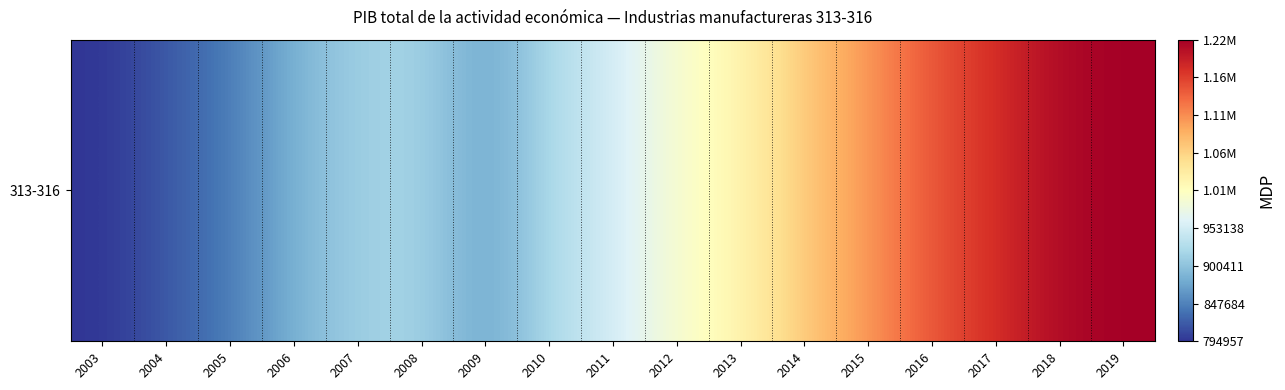

Is it true that the value at 2016 is 1149129.5?

True